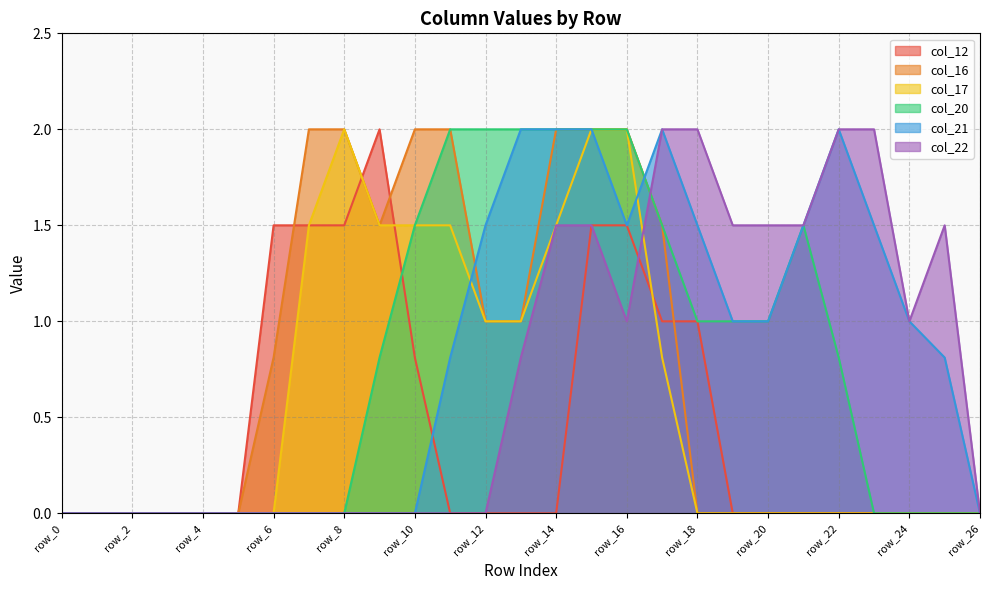

At which category is the sum across all series the highest?

row_15